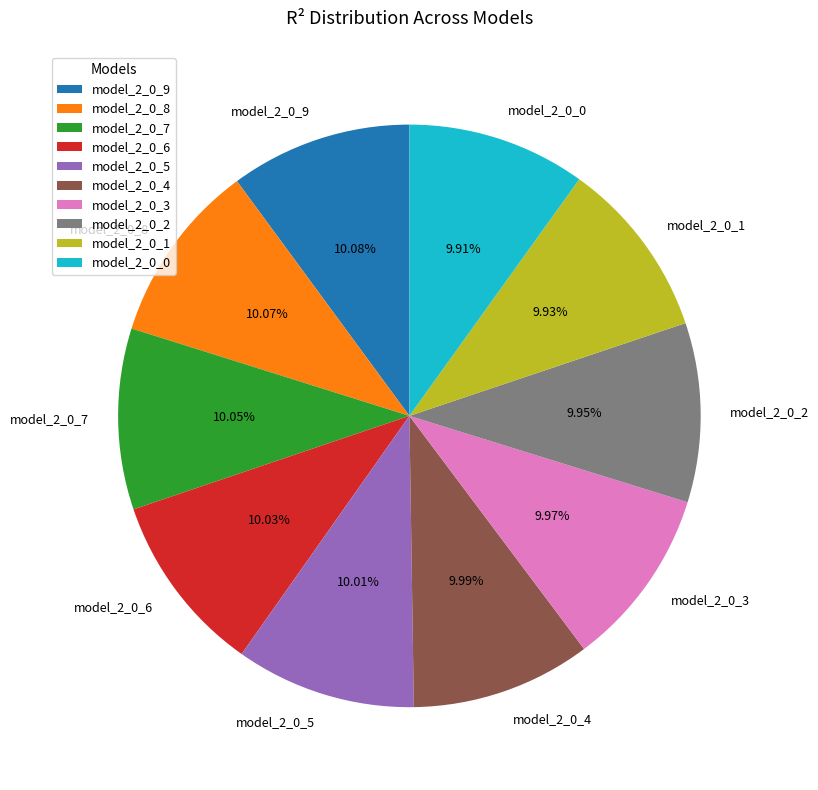

Count the number of slices in the pie.

10